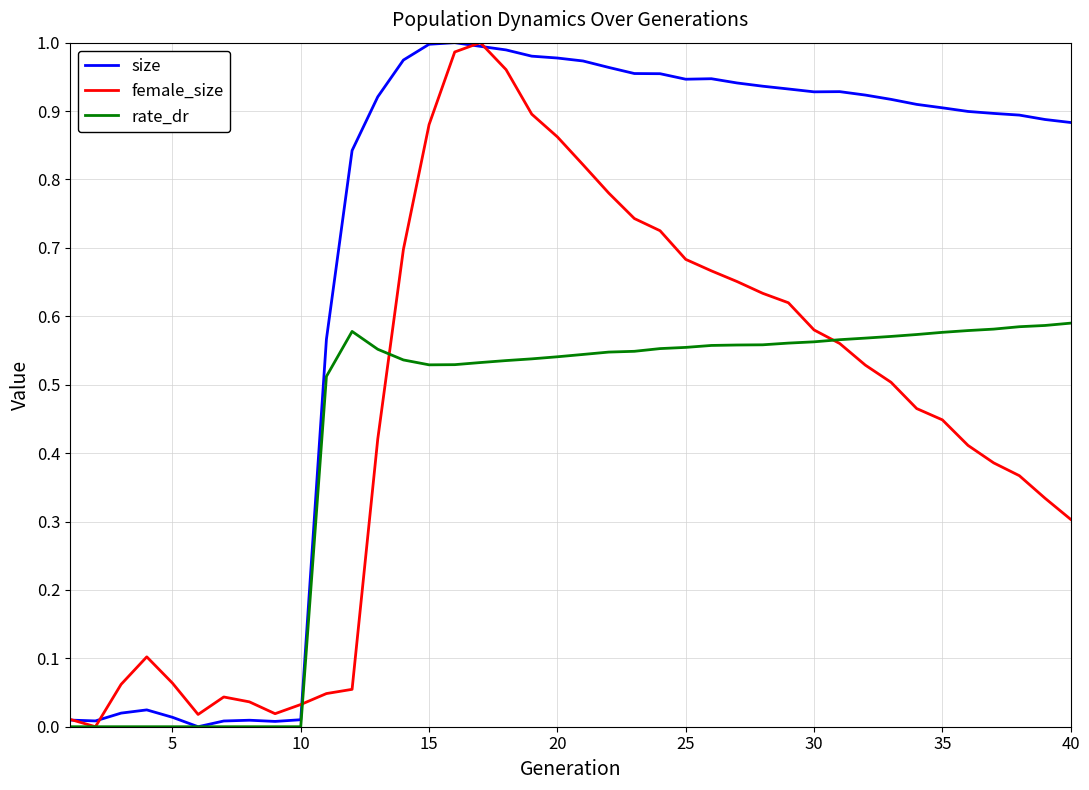

Which series has the largest total across all categories?

size